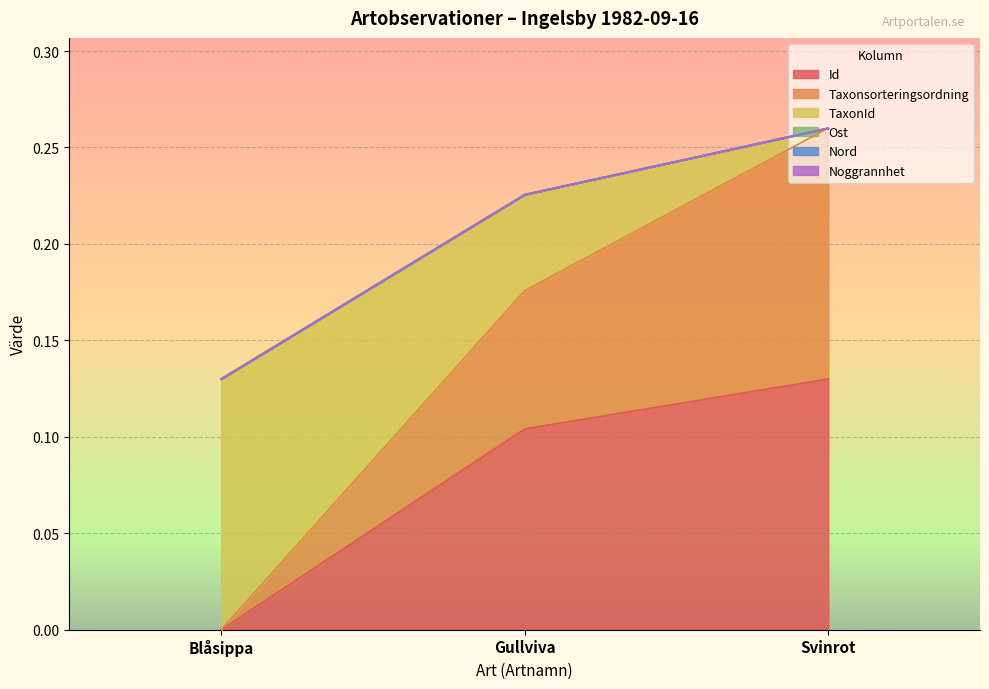

Count the number of categories in the chart.

3